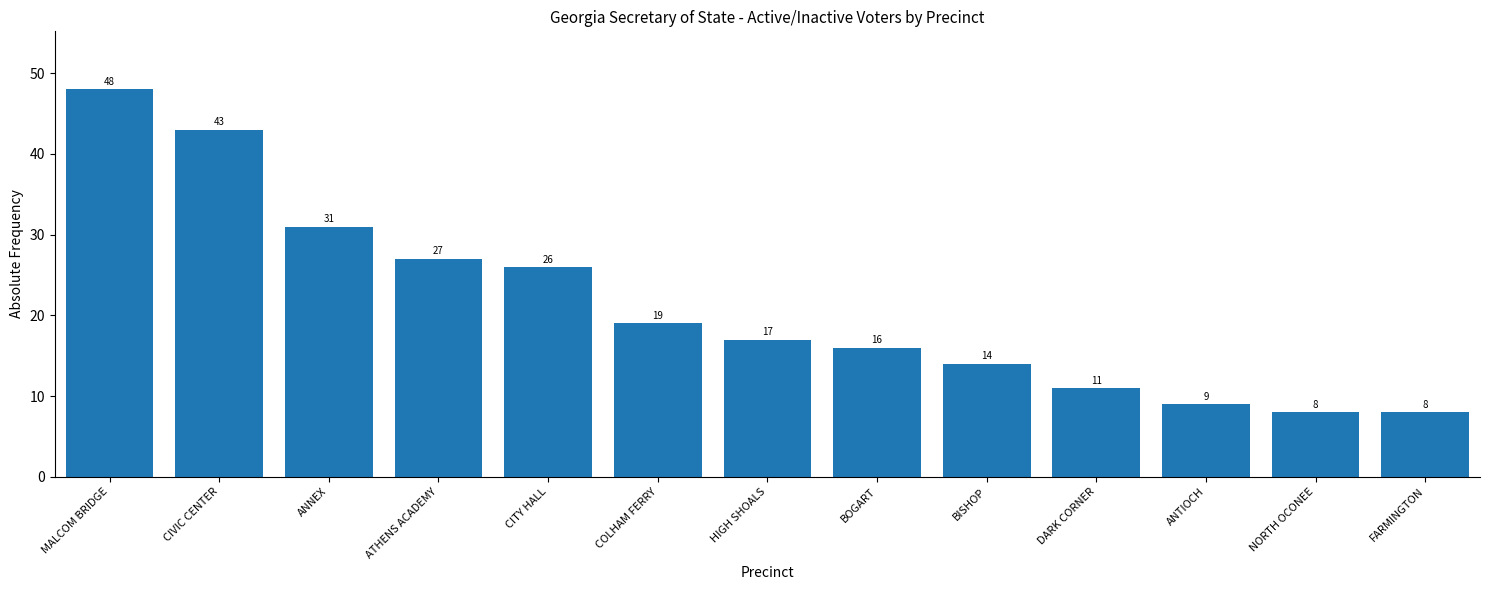

What is the sum of all values?

277